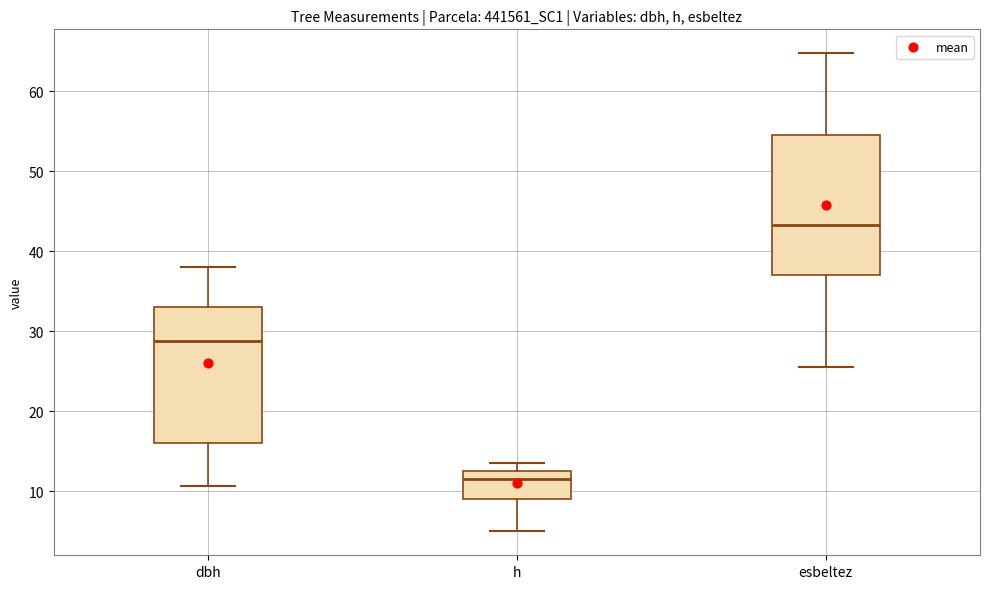

Which box's median line is the lowest?

h